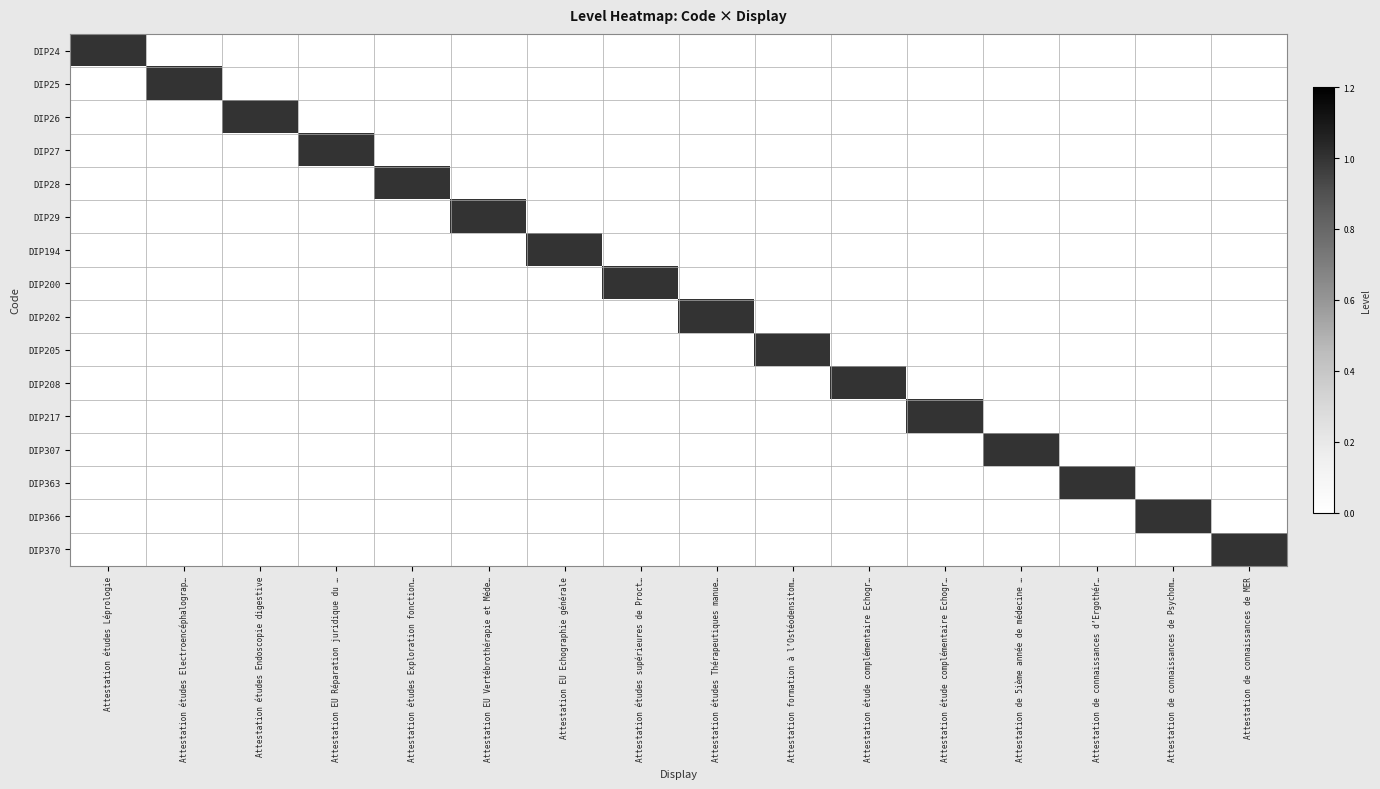

Reading right to left, extract all data points from this chart.

DIP24: Attestation de connaissances de MER=0	Attestation de connaissances de Psychom…=0	Attestation de connaissances d’Ergothér…=0	Attestation de 5ième année de médecine …=0	Attestation étude complémentaire Echogr…=0	Attestation étude complémentaire Echogr…=0	Attestation formation à l’Ostéodensitom…=0	Attestation études Thérapeutiques manue…=0	Attestation études supérieures de Proct…=0	Attestation EU Echographie générale=0	Attestation EU Vertébrothérapie et Méde…=0	Attestation études Exploration fonction…=0	Attestation EU Réparation juridique du …=0	Attestation études Endoscopie digestive=0	Attestation études Electroencéphalograp…=0	Attestation études Léprologie=1
DIP25: Attestation de connaissances de MER=0	Attestation de connaissances de Psychom…=0	Attestation de connaissances d’Ergothér…=0	Attestation de 5ième année de médecine …=0	Attestation étude complémentaire Echogr…=0	Attestation étude complémentaire Echogr…=0	Attestation formation à l’Ostéodensitom…=0	Attestation études Thérapeutiques manue…=0	Attestation études supérieures de Proct…=0	Attestation EU Echographie générale=0	Attestation EU Vertébrothérapie et Méde…=0	Attestation études Exploration fonction…=0	Attestation EU Réparation juridique du …=0	Attestation études Endoscopie digestive=0	Attestation études Electroencéphalograp…=1	Attestation études Léprologie=0
DIP26: Attestation de connaissances de MER=0	Attestation de connaissances de Psychom…=0	Attestation de connaissances d’Ergothér…=0	Attestation de 5ième année de médecine …=0	Attestation étude complémentaire Echogr…=0	Attestation étude complémentaire Echogr…=0	Attestation formation à l’Ostéodensitom…=0	Attestation études Thérapeutiques manue…=0	Attestation études supérieures de Proct…=0	Attestation EU Echographie générale=0	Attestation EU Vertébrothérapie et Méde…=0	Attestation études Exploration fonction…=0	Attestation EU Réparation juridique du …=0	Attestation études Endoscopie digestive=1	Attestation études Electroencéphalograp…=0	Attestation études Léprologie=0
DIP27: Attestation de connaissances de MER=0	Attestation de connaissances de Psychom…=0	Attestation de connaissances d’Ergothér…=0	Attestation de 5ième année de médecine …=0	Attestation étude complémentaire Echogr…=0	Attestation étude complémentaire Echogr…=0	Attestation formation à l’Ostéodensitom…=0	Attestation études Thérapeutiques manue…=0	Attestation études supérieures de Proct…=0	Attestation EU Echographie générale=0	Attestation EU Vertébrothérapie et Méde…=0	Attestation études Exploration fonction…=0	Attestation EU Réparation juridique du …=1	Attestation études Endoscopie digestive=0	Attestation études Electroencéphalograp…=0	Attestation études Léprologie=0
DIP28: Attestation de connaissances de MER=0	Attestation de connaissances de Psychom…=0	Attestation de connaissances d’Ergothér…=0	Attestation de 5ième année de médecine …=0	Attestation étude complémentaire Echogr…=0	Attestation étude complémentaire Echogr…=0	Attestation formation à l’Ostéodensitom…=0	Attestation études Thérapeutiques manue…=0	Attestation études supérieures de Proct…=0	Attestation EU Echographie générale=0	Attestation EU Vertébrothérapie et Méde…=0	Attestation études Exploration fonction…=1	Attestation EU Réparation juridique du …=0	Attestation études Endoscopie digestive=0	Attestation études Electroencéphalograp…=0	Attestation études Léprologie=0
DIP29: Attestation de connaissances de MER=0	Attestation de connaissances de Psychom…=0	Attestation de connaissances d’Ergothér…=0	Attestation de 5ième année de médecine …=0	Attestation étude complémentaire Echogr…=0	Attestation étude complémentaire Echogr…=0	Attestation formation à l’Ostéodensitom…=0	Attestation études Thérapeutiques manue…=0	Attestation études supérieures de Proct…=0	Attestation EU Echographie générale=0	Attestation EU Vertébrothérapie et Méde…=1	Attestation études Exploration fonction…=0	Attestation EU Réparation juridique du …=0	Attestation études Endoscopie digestive=0	Attestation études Electroencéphalograp…=0	Attestation études Léprologie=0
DIP194: Attestation de connaissances de MER=0	Attestation de connaissances de Psychom…=0	Attestation de connaissances d’Ergothér…=0	Attestation de 5ième année de médecine …=0	Attestation étude complémentaire Echogr…=0	Attestation étude complémentaire Echogr…=0	Attestation formation à l’Ostéodensitom…=0	Attestation études Thérapeutiques manue…=0	Attestation études supérieures de Proct…=0	Attestation EU Echographie générale=1	Attestation EU Vertébrothérapie et Méde…=0	Attestation études Exploration fonction…=0	Attestation EU Réparation juridique du …=0	Attestation études Endoscopie digestive=0	Attestation études Electroencéphalograp…=0	Attestation études Léprologie=0
DIP200: Attestation de connaissances de MER=0	Attestation de connaissances de Psychom…=0	Attestation de connaissances d’Ergothér…=0	Attestation de 5ième année de médecine …=0	Attestation étude complémentaire Echogr…=0	Attestation étude complémentaire Echogr…=0	Attestation formation à l’Ostéodensitom…=0	Attestation études Thérapeutiques manue…=0	Attestation études supérieures de Proct…=1	Attestation EU Echographie générale=0	Attestation EU Vertébrothérapie et Méde…=0	Attestation études Exploration fonction…=0	Attestation EU Réparation juridique du …=0	Attestation études Endoscopie digestive=0	Attestation études Electroencéphalograp…=0	Attestation études Léprologie=0
DIP202: Attestation de connaissances de MER=0	Attestation de connaissances de Psychom…=0	Attestation de connaissances d’Ergothér…=0	Attestation de 5ième année de médecine …=0	Attestation étude complémentaire Echogr…=0	Attestation étude complémentaire Echogr…=0	Attestation formation à l’Ostéodensitom…=0	Attestation études Thérapeutiques manue…=1	Attestation études supérieures de Proct…=0	Attestation EU Echographie générale=0	Attestation EU Vertébrothérapie et Méde…=0	Attestation études Exploration fonction…=0	Attestation EU Réparation juridique du …=0	Attestation études Endoscopie digestive=0	Attestation études Electroencéphalograp…=0	Attestation études Léprologie=0
DIP205: Attestation de connaissances de MER=0	Attestation de connaissances de Psychom…=0	Attestation de connaissances d’Ergothér…=0	Attestation de 5ième année de médecine …=0	Attestation étude complémentaire Echogr…=0	Attestation étude complémentaire Echogr…=0	Attestation formation à l’Ostéodensitom…=1	Attestation études Thérapeutiques manue…=0	Attestation études supérieures de Proct…=0	Attestation EU Echographie générale=0	Attestation EU Vertébrothérapie et Méde…=0	Attestation études Exploration fonction…=0	Attestation EU Réparation juridique du …=0	Attestation études Endoscopie digestive=0	Attestation études Electroencéphalograp…=0	Attestation études Léprologie=0
DIP208: Attestation de connaissances de MER=0	Attestation de connaissances de Psychom…=0	Attestation de connaissances d’Ergothér…=0	Attestation de 5ième année de médecine …=0	Attestation étude complémentaire Echogr…=0	Attestation étude complémentaire Echogr…=1	Attestation formation à l’Ostéodensitom…=0	Attestation études Thérapeutiques manue…=0	Attestation études supérieures de Proct…=0	Attestation EU Echographie générale=0	Attestation EU Vertébrothérapie et Méde…=0	Attestation études Exploration fonction…=0	Attestation EU Réparation juridique du …=0	Attestation études Endoscopie digestive=0	Attestation études Electroencéphalograp…=0	Attestation études Léprologie=0
DIP217: Attestation de connaissances de MER=0	Attestation de connaissances de Psychom…=0	Attestation de connaissances d’Ergothér…=0	Attestation de 5ième année de médecine …=0	Attestation étude complémentaire Echogr…=1	Attestation étude complémentaire Echogr…=0	Attestation formation à l’Ostéodensitom…=0	Attestation études Thérapeutiques manue…=0	Attestation études supérieures de Proct…=0	Attestation EU Echographie générale=0	Attestation EU Vertébrothérapie et Méde…=0	Attestation études Exploration fonction…=0	Attestation EU Réparation juridique du …=0	Attestation études Endoscopie digestive=0	Attestation études Electroencéphalograp…=0	Attestation études Léprologie=0
DIP307: Attestation de connaissances de MER=0	Attestation de connaissances de Psychom…=0	Attestation de connaissances d’Ergothér…=0	Attestation de 5ième année de médecine …=1	Attestation étude complémentaire Echogr…=0	Attestation étude complémentaire Echogr…=0	Attestation formation à l’Ostéodensitom…=0	Attestation études Thérapeutiques manue…=0	Attestation études supérieures de Proct…=0	Attestation EU Echographie générale=0	Attestation EU Vertébrothérapie et Méde…=0	Attestation études Exploration fonction…=0	Attestation EU Réparation juridique du …=0	Attestation études Endoscopie digestive=0	Attestation études Electroencéphalograp…=0	Attestation études Léprologie=0
DIP363: Attestation de connaissances de MER=0	Attestation de connaissances de Psychom…=0	Attestation de connaissances d’Ergothér…=1	Attestation de 5ième année de médecine …=0	Attestation étude complémentaire Echogr…=0	Attestation étude complémentaire Echogr…=0	Attestation formation à l’Ostéodensitom…=0	Attestation études Thérapeutiques manue…=0	Attestation études supérieures de Proct…=0	Attestation EU Echographie générale=0	Attestation EU Vertébrothérapie et Méde…=0	Attestation études Exploration fonction…=0	Attestation EU Réparation juridique du …=0	Attestation études Endoscopie digestive=0	Attestation études Electroencéphalograp…=0	Attestation études Léprologie=0
DIP366: Attestation de connaissances de MER=0	Attestation de connaissances de Psychom…=1	Attestation de connaissances d’Ergothér…=0	Attestation de 5ième année de médecine …=0	Attestation étude complémentaire Echogr…=0	Attestation étude complémentaire Echogr…=0	Attestation formation à l’Ostéodensitom…=0	Attestation études Thérapeutiques manue…=0	Attestation études supérieures de Proct…=0	Attestation EU Echographie générale=0	Attestation EU Vertébrothérapie et Méde…=0	Attestation études Exploration fonction…=0	Attestation EU Réparation juridique du …=0	Attestation études Endoscopie digestive=0	Attestation études Electroencéphalograp…=0	Attestation études Léprologie=0
DIP370: Attestation de connaissances de MER=1	Attestation de connaissances de Psychom…=0	Attestation de connaissances d’Ergothér…=0	Attestation de 5ième année de médecine …=0	Attestation étude complémentaire Echogr…=0	Attestation étude complémentaire Echogr…=0	Attestation formation à l’Ostéodensitom…=0	Attestation études Thérapeutiques manue…=0	Attestation études supérieures de Proct…=0	Attestation EU Echographie générale=0	Attestation EU Vertébrothérapie et Méde…=0	Attestation études Exploration fonction…=0	Attestation EU Réparation juridique du …=0	Attestation études Endoscopie digestive=0	Attestation études Electroencéphalograp…=0	Attestation études Léprologie=0